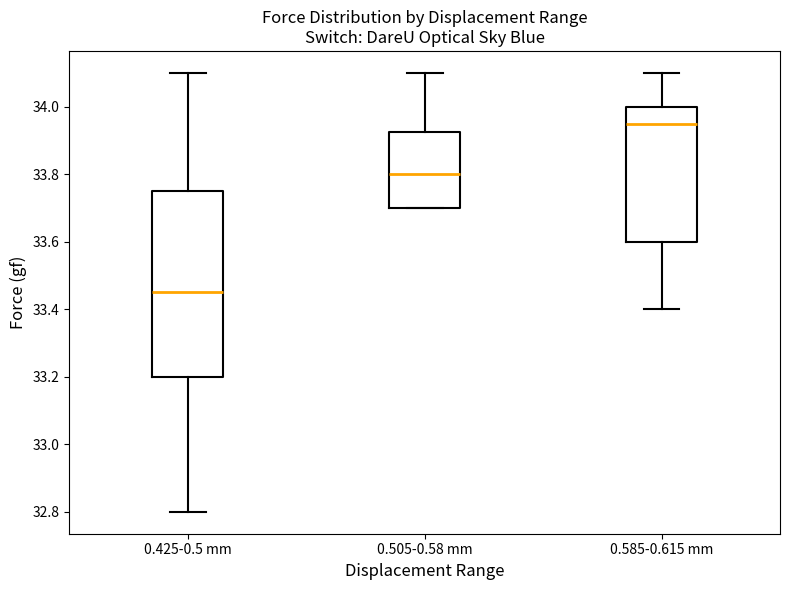

Reading left to right, read every box against the y-axis: the position of its median line, the range the box covers, and the ends of its whiskers. The values are not printed on the chart, so give them approximately, as read against the axis.

0.425-0.5 mm: median 33.46, box 33.20 to 33.76, whiskers 32.80 to 34.10
0.505-0.58 mm: median 33.80, box 33.70 to 33.92, whiskers 33.70 to 34.10
0.585-0.615 mm: median 33.96, box 33.60 to 34.00, whiskers 33.40 to 34.10